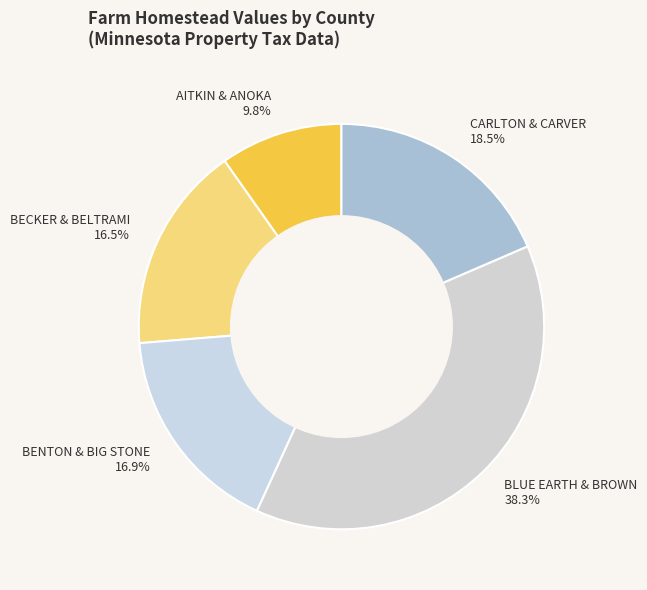

Count the number of slices in the pie.

5